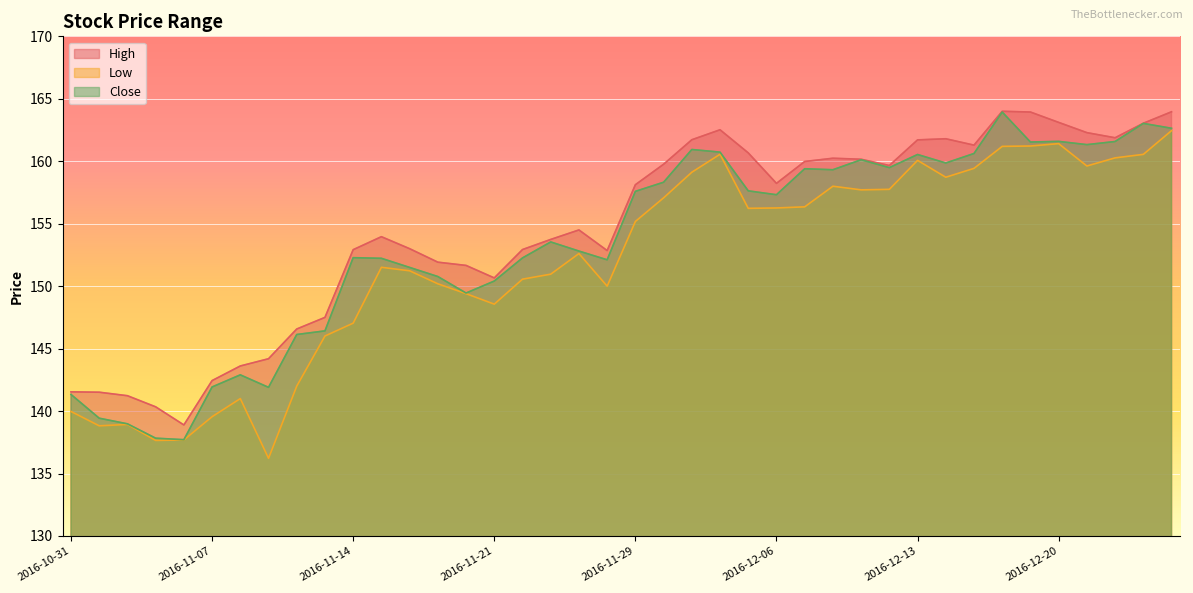

What is the sum of the Close values at 2016-11-22 and 2016-12-12?

311.8